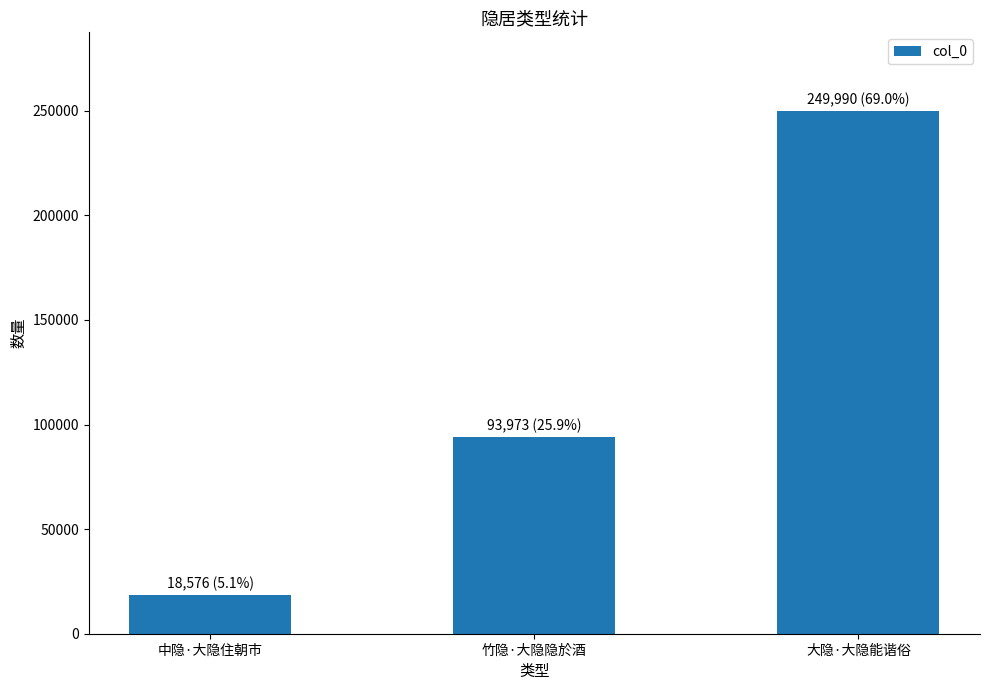

Which label corresponds to the largest value in the chart?

大隐·大隐能谐俗